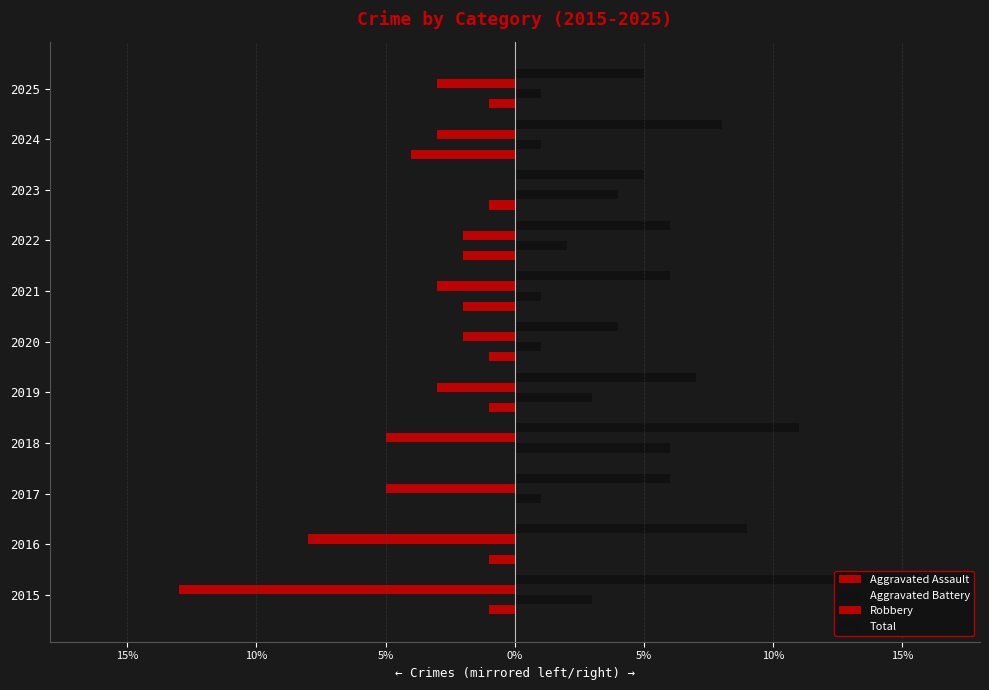

Which series has the largest total across all categories?

Total